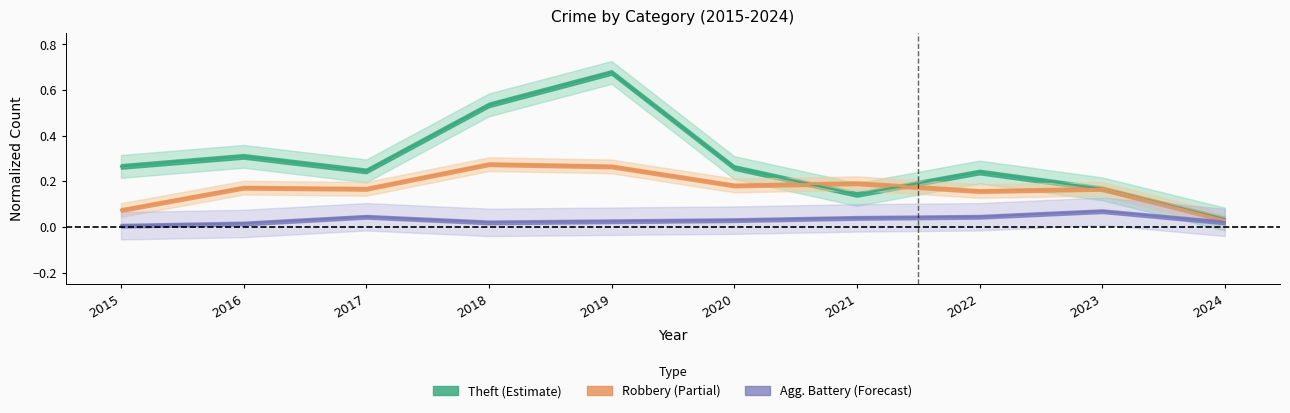

How many interior local valleys does the Robbery series have?

3